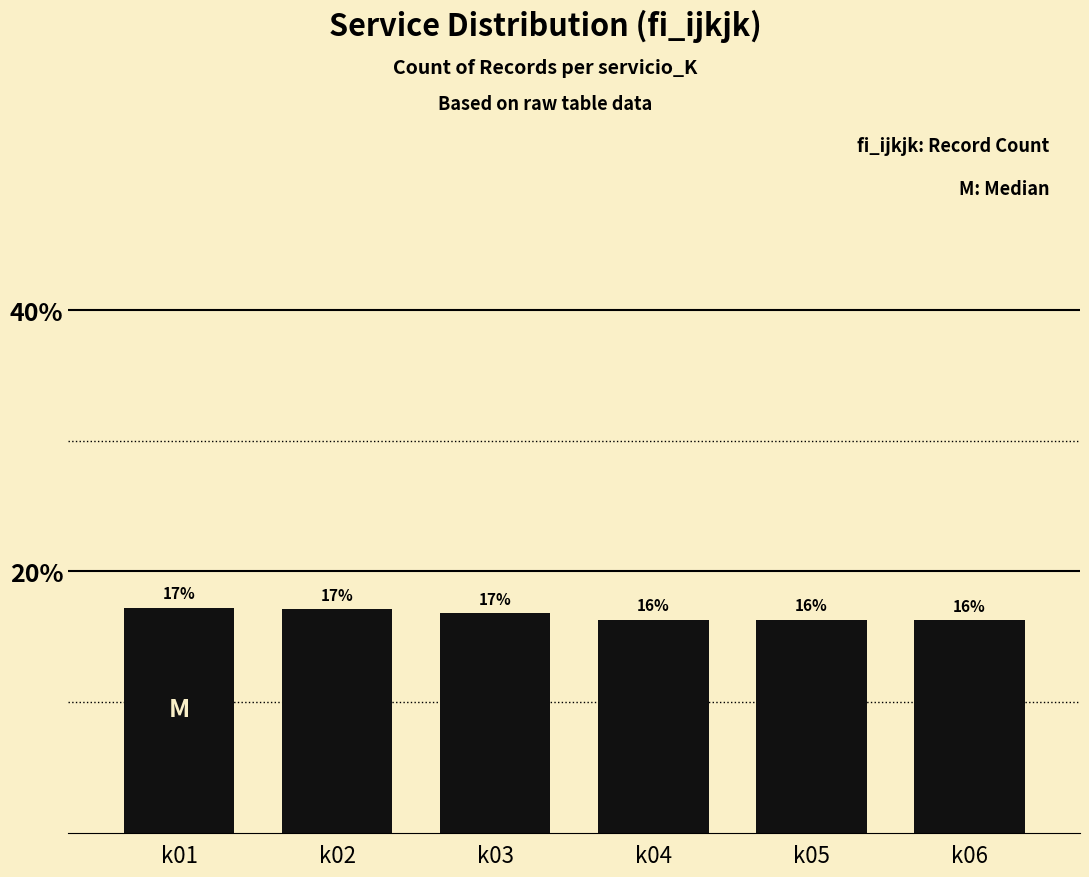

What is the sum of all values?

1.0